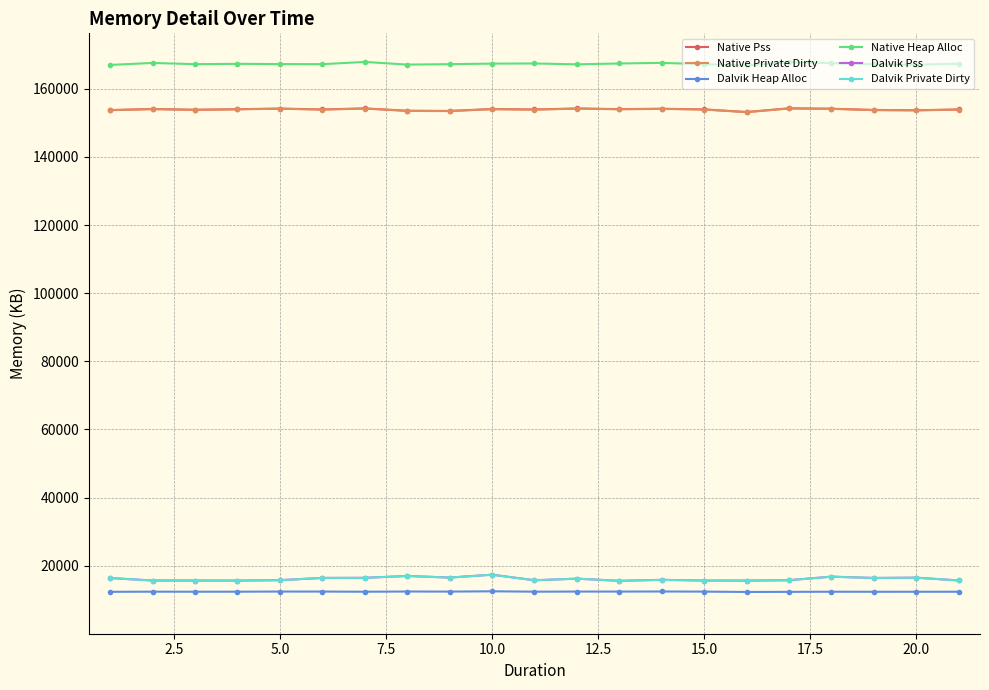

True or false: Native Private Dirty and Dalvik Private Dirty cross at least once.

False